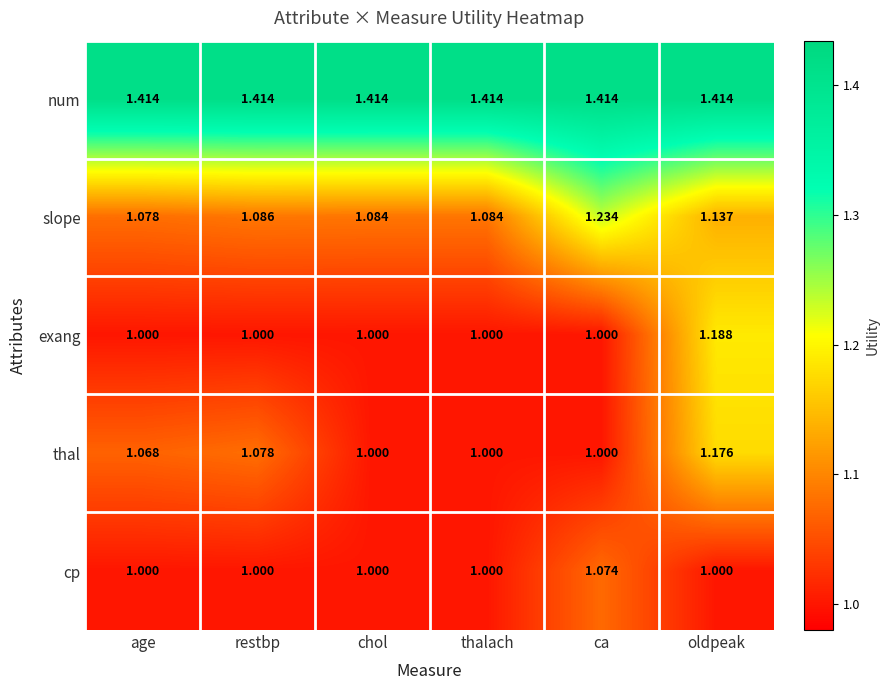

Is the value of num at ca greater than the value of cp at age?

Yes